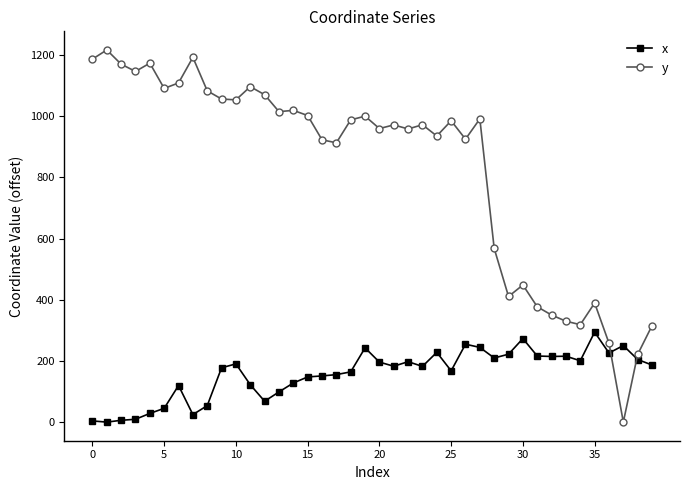

How many positive values does the y series have?

39